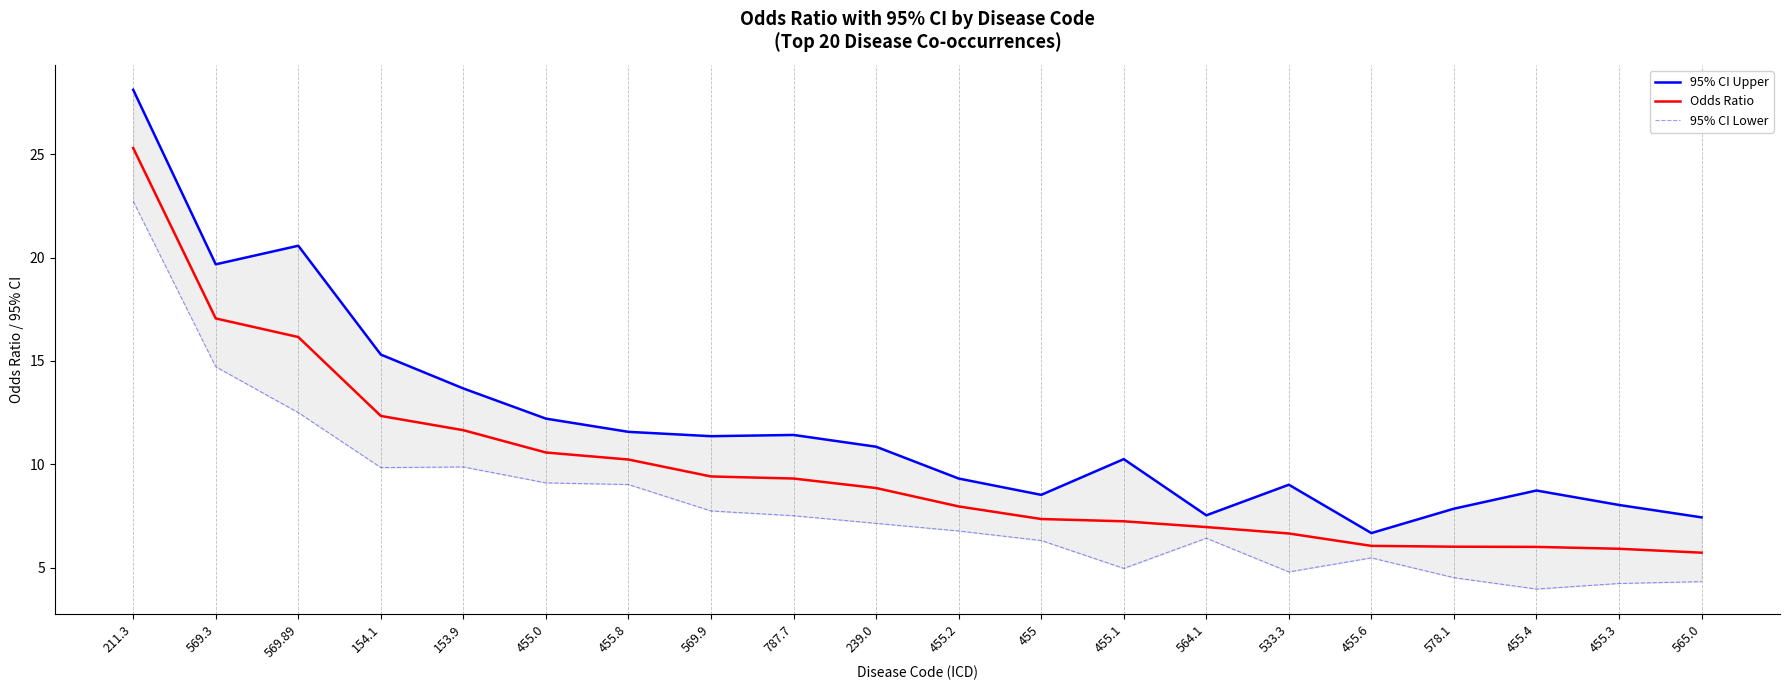

Where is the first local maximum for 95% CI Upper?

569.89